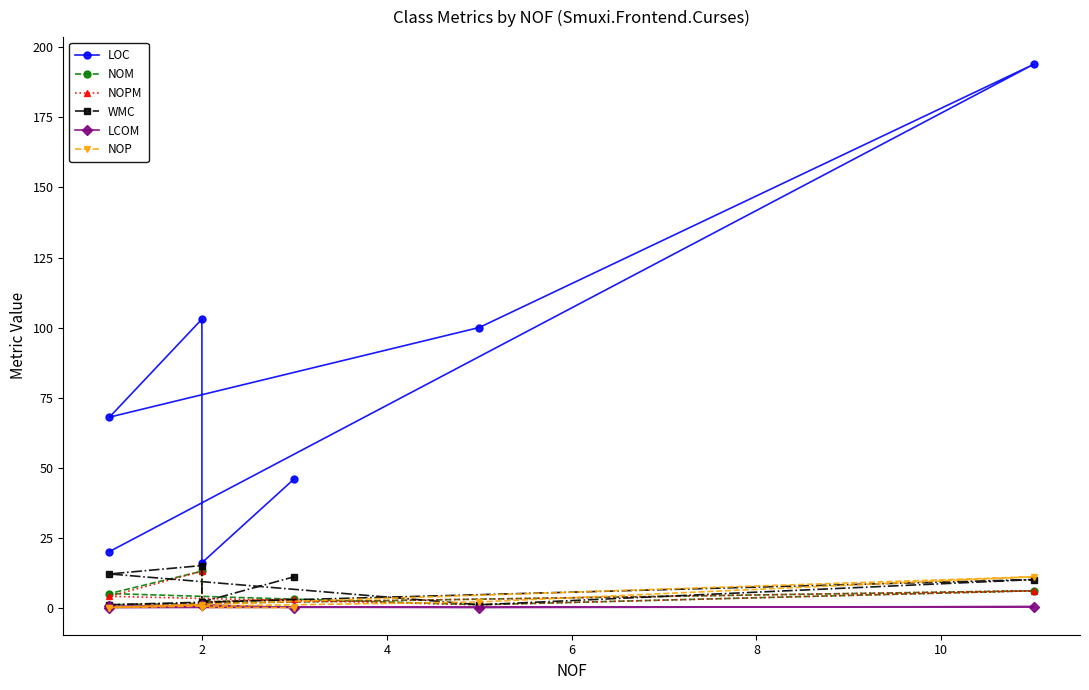

What is the greatest value displayed?

194.0